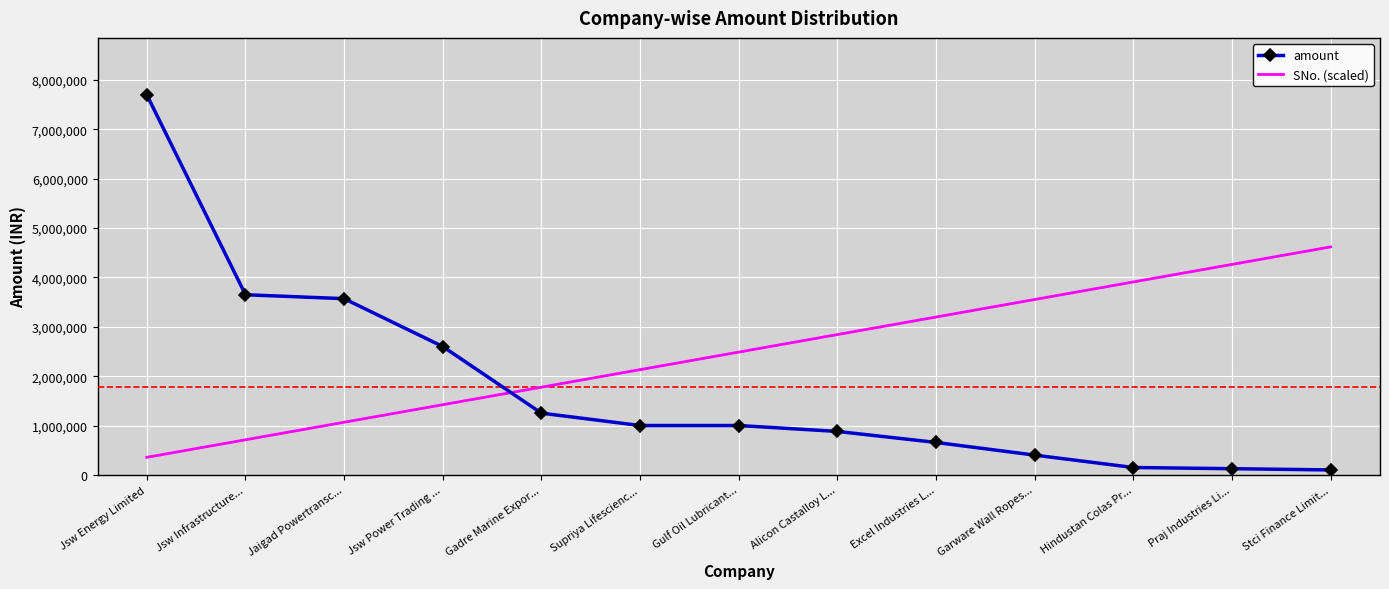

What is the minimum value for amount?

100000.0